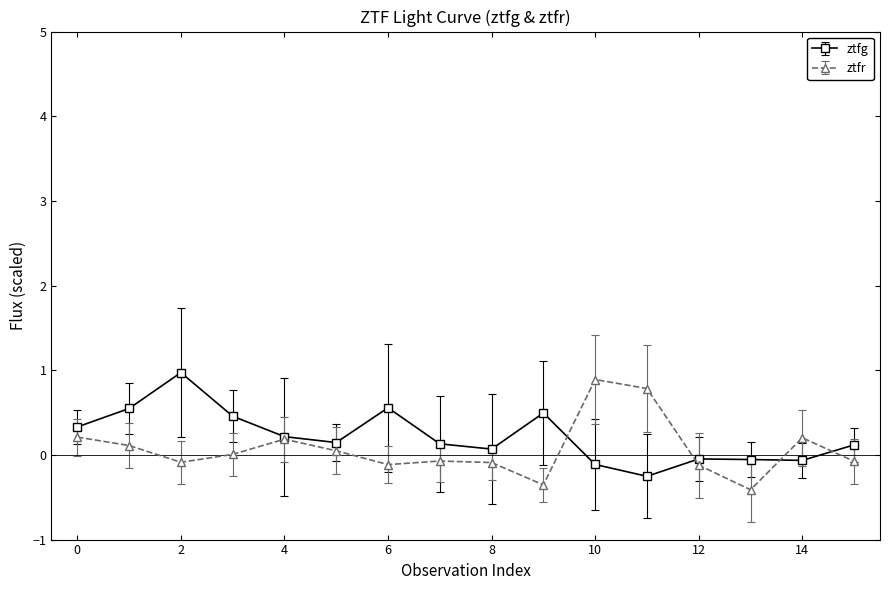

What is the greatest value displayed?

1.0